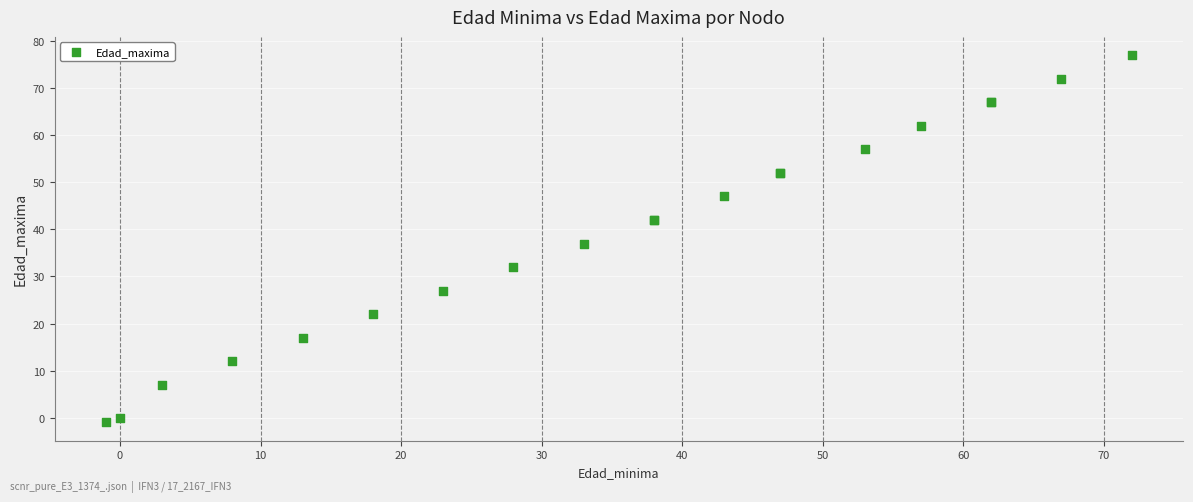

What Y value in the scatter plot is closest to 38?

37